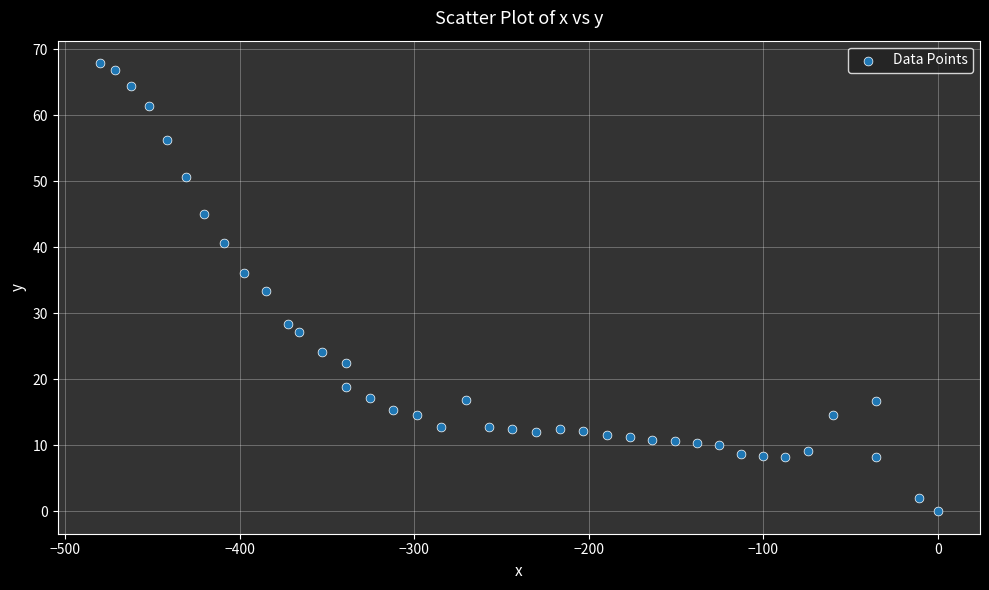

What is the range of X values (max minus min)?

480.1